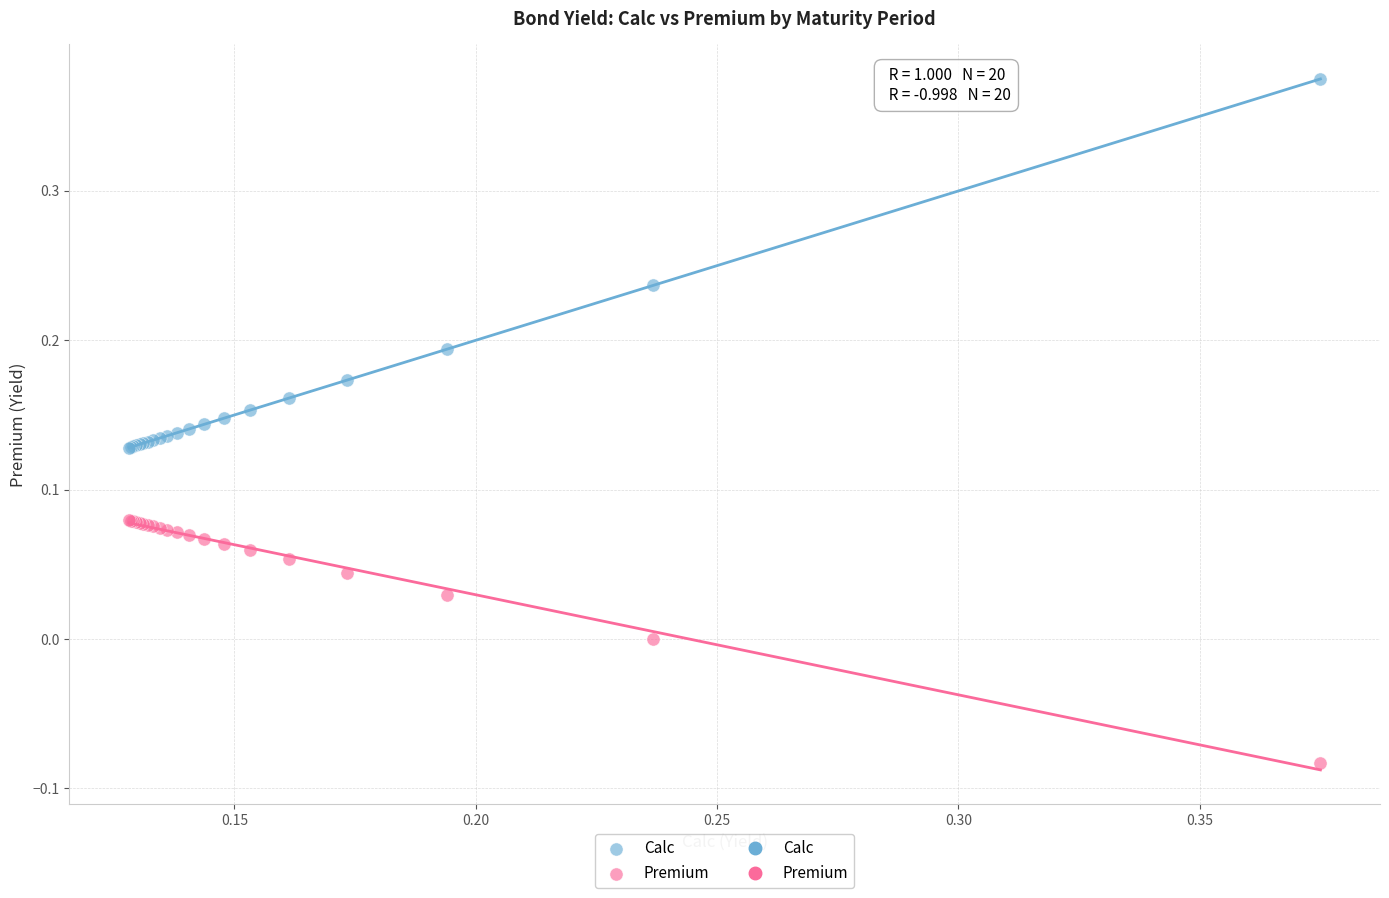

Which series reaches the maximum Y coordinate?

Calc